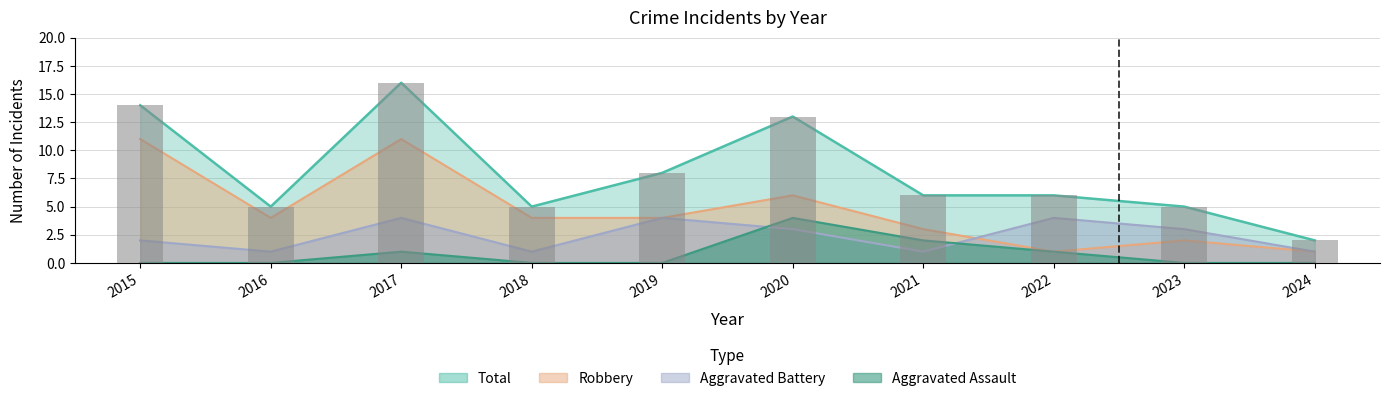

At which category does the chart reach its minimum across all series?

2015